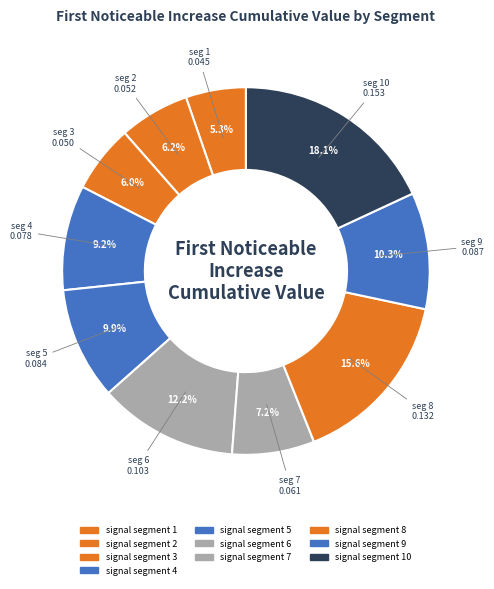

Is there a majority slice in this chart?

No